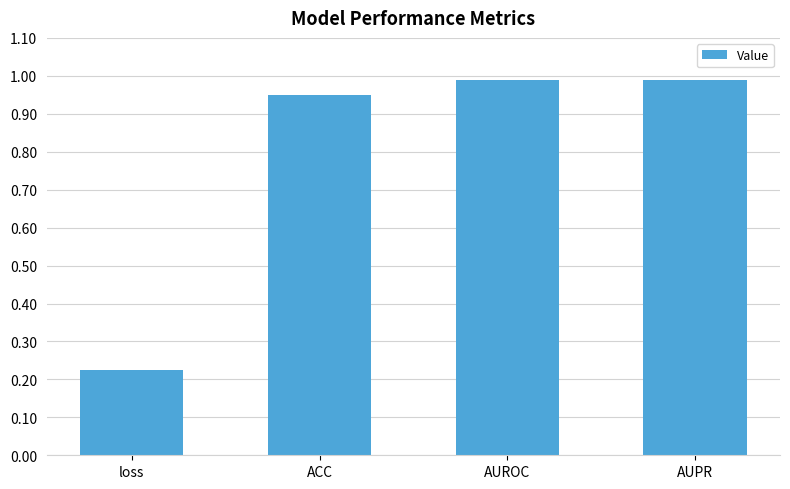

Where is the data nearest to the value 0?

loss